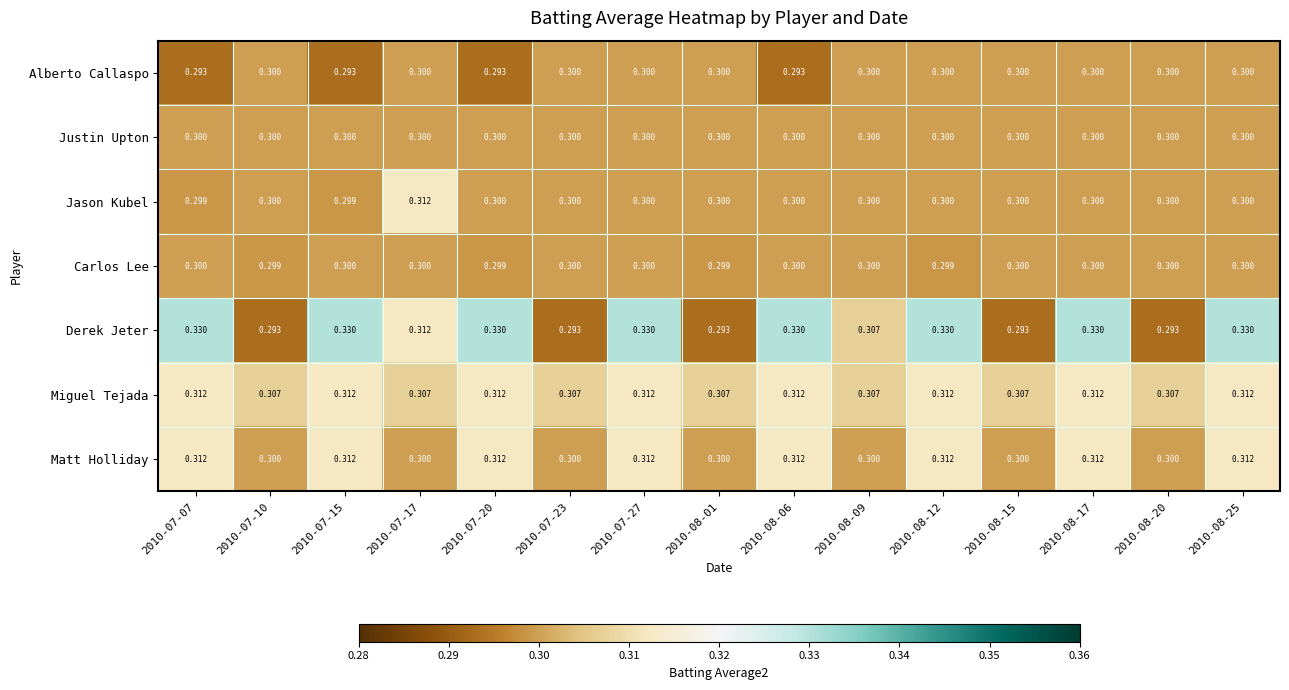

Which series has the largest total across all categories?

Derek Jeter